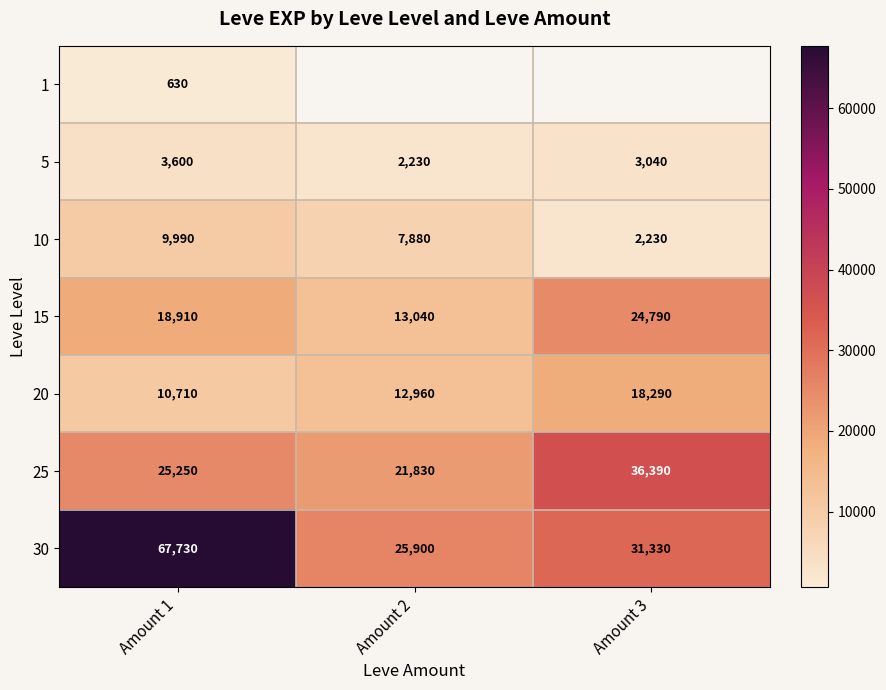

Rank the categories by 20 value from lowest to highest.

Amount 1, Amount 2, Amount 3